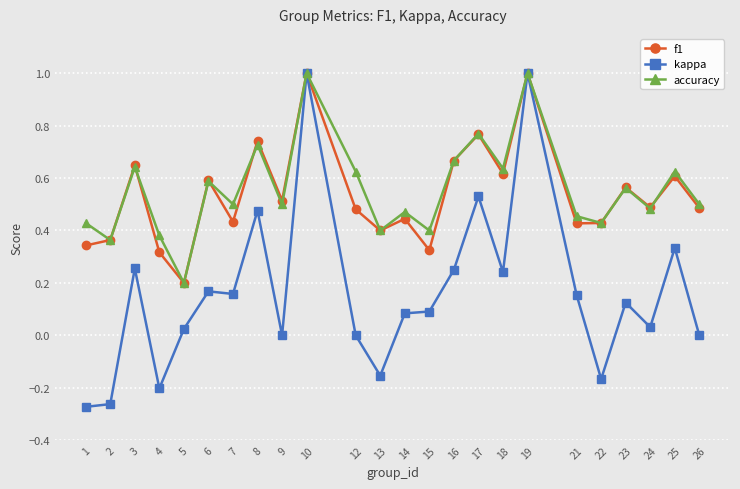

Between 4 and 23, which series saw the biggest shift?

kappa